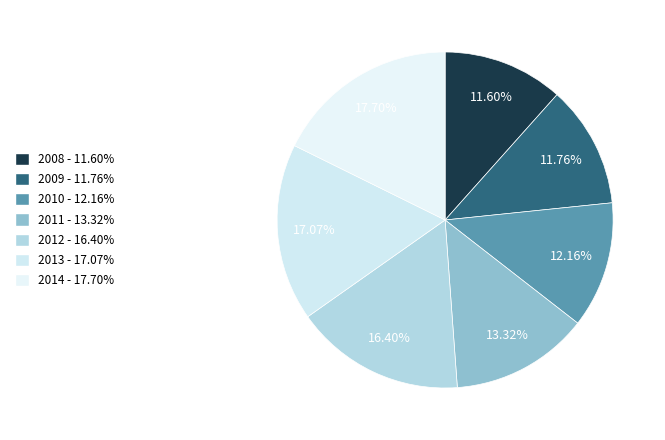

To the nearest percent, what is the difference between the 2014 and 2008 slice percentages?

6%